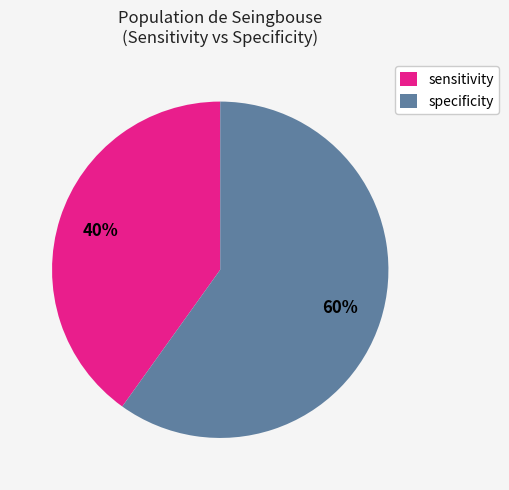

Rank the categories by value from lowest to highest.

sensitivity, specificity